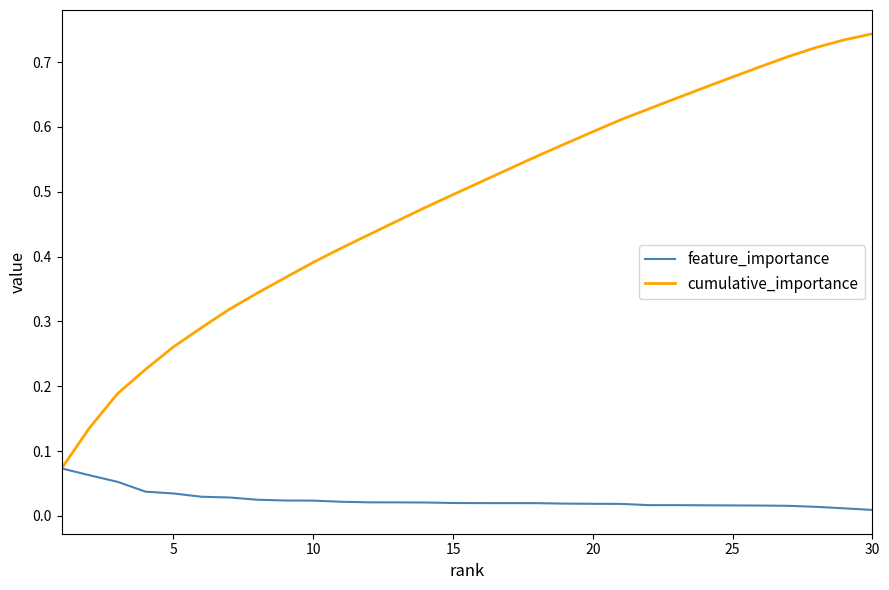

Which series has the largest range (max minus min)?

cumulative_importance